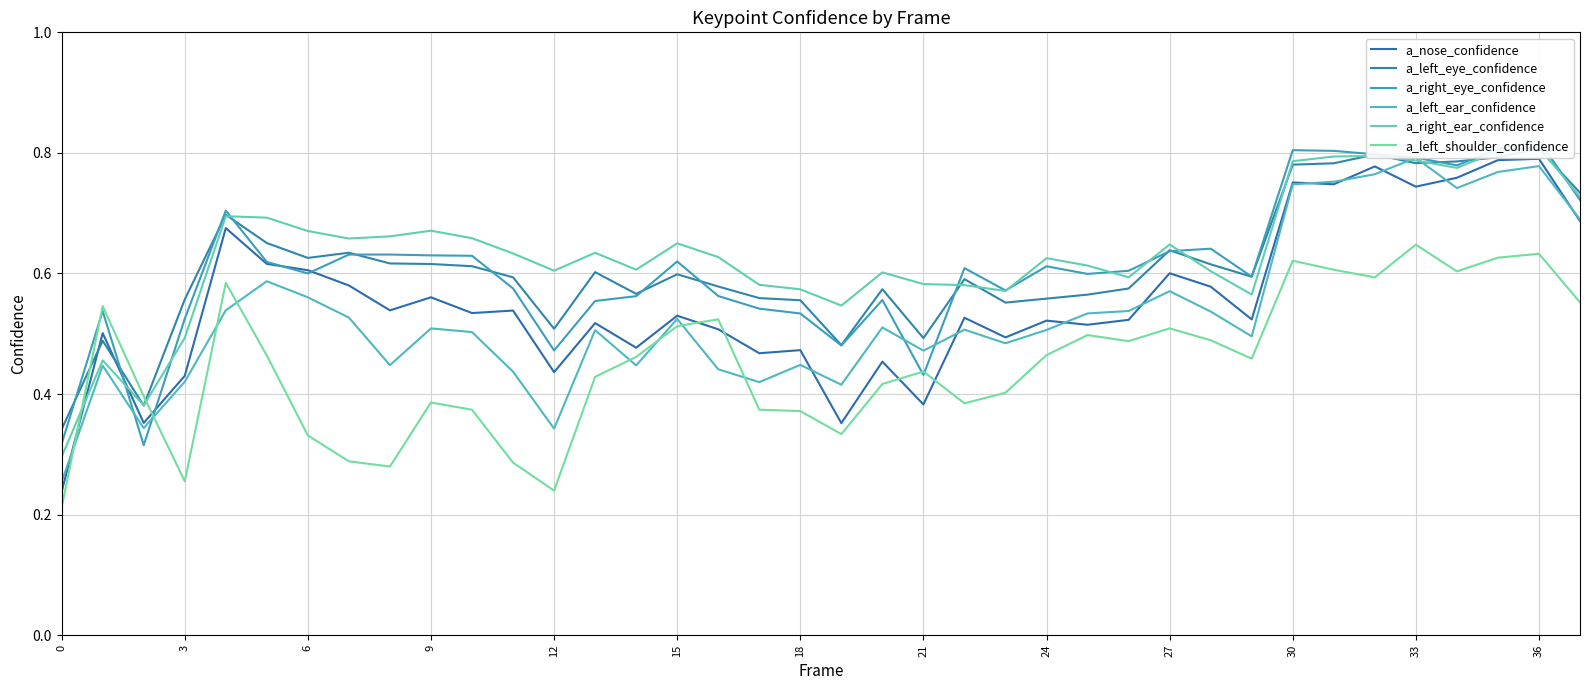

After their last crossing, which series has the higher values: a_left_ear_confidence or a_left_shoulder_confidence?

a_left_ear_confidence